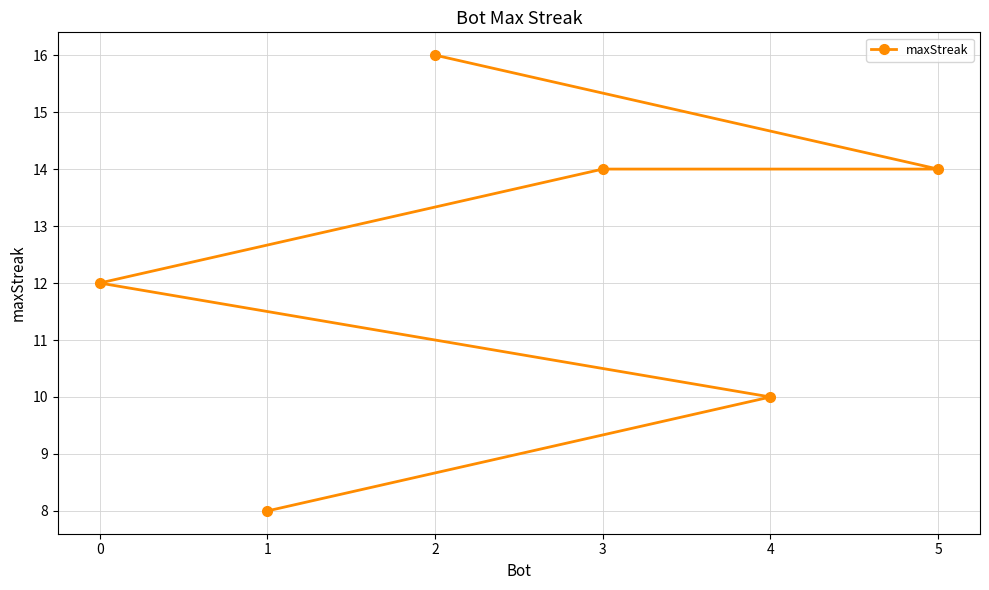

Which label corresponds to the largest value in the chart?

2